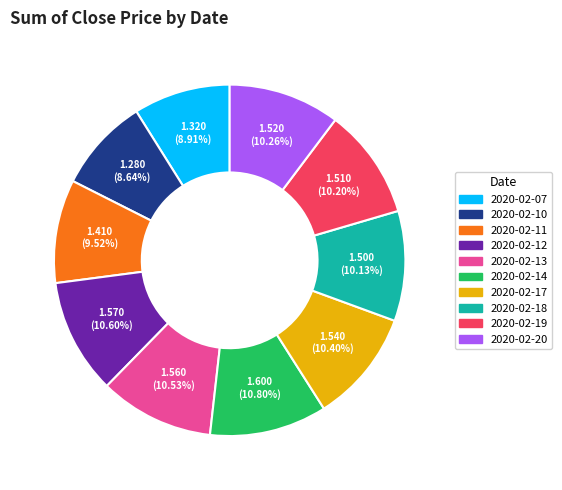

To the nearest percent, what percentage of the pie is 2020-02-11?

10%